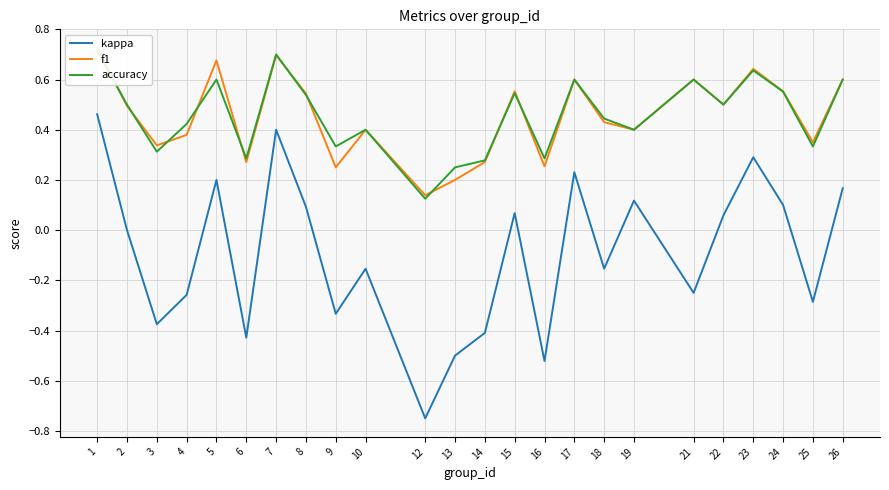

What is the difference between the accuracy values at 10 and 16?

0.1